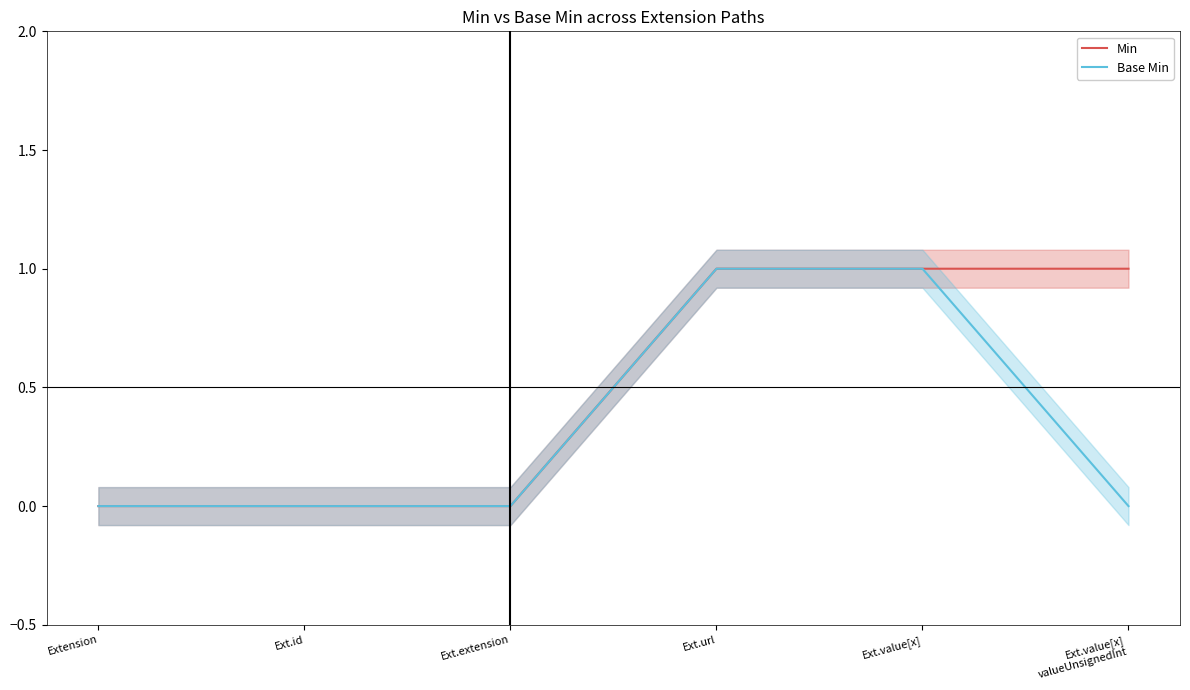

What is the label of the 4th point from the right?

Ext.extension